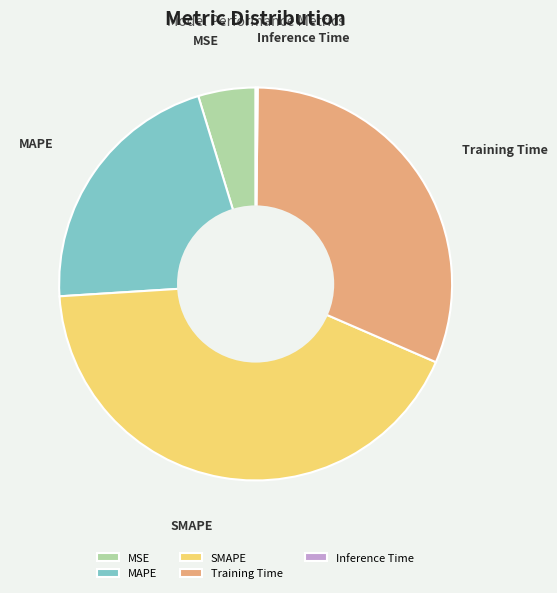

Does MSE represent more than half of the total?

No